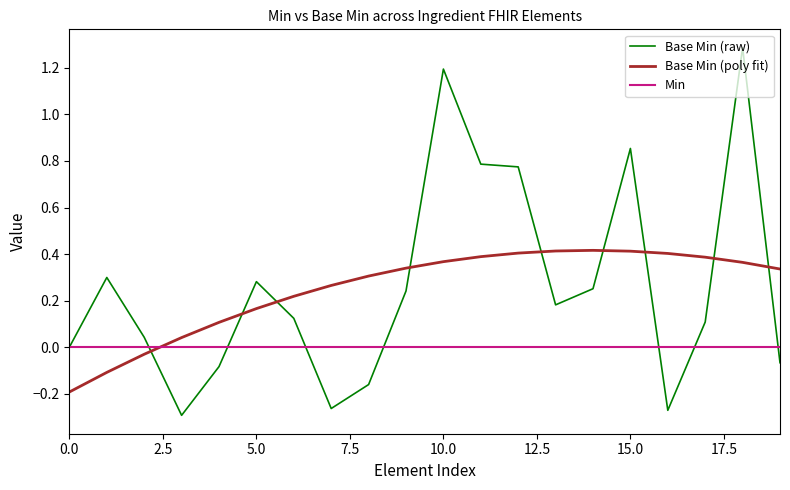

Which series has the widest spread of values?

Base Min (raw)